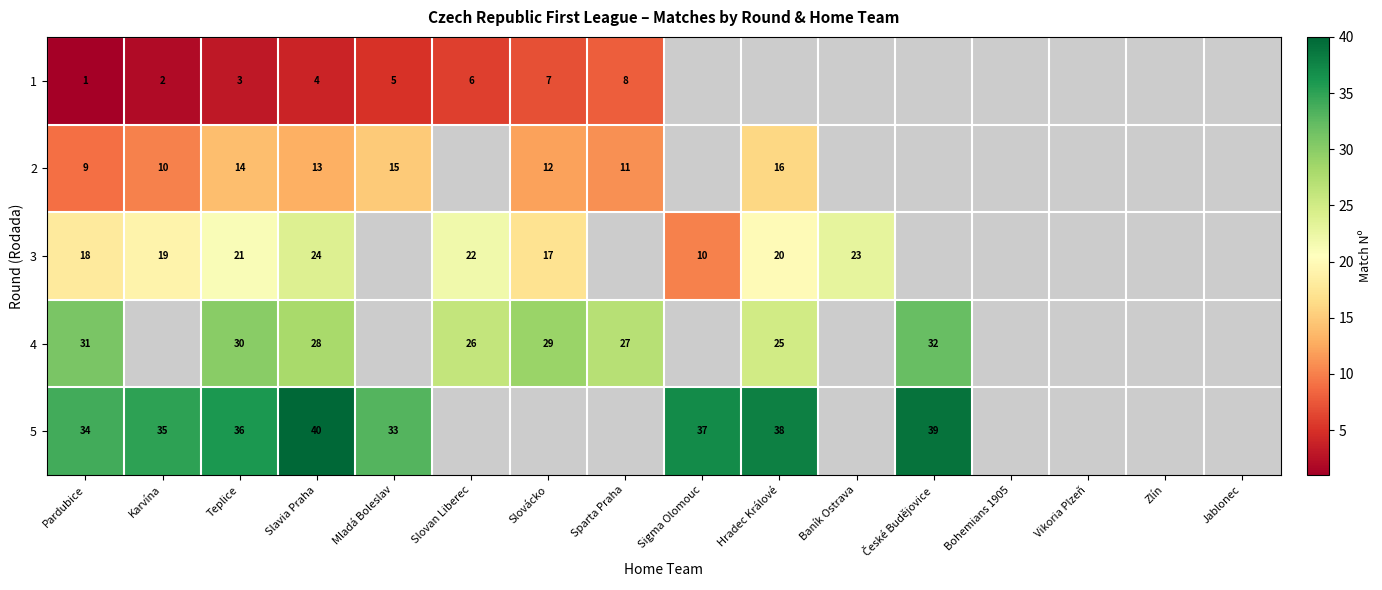

Between Zlín and Sigma Olomouc, which is larger?

Sigma Olomouc